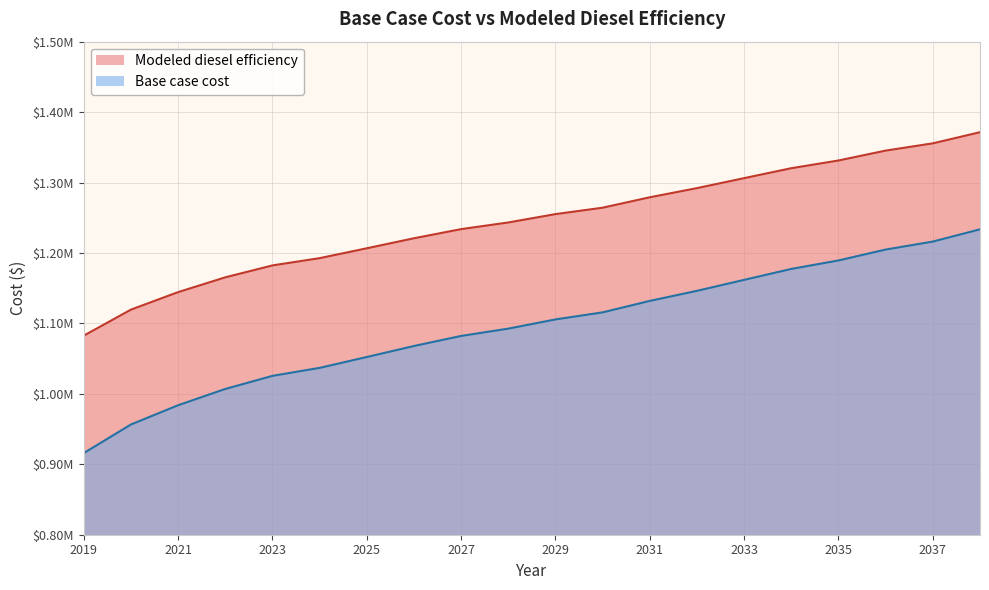

What is the greatest value displayed?

1371449.6